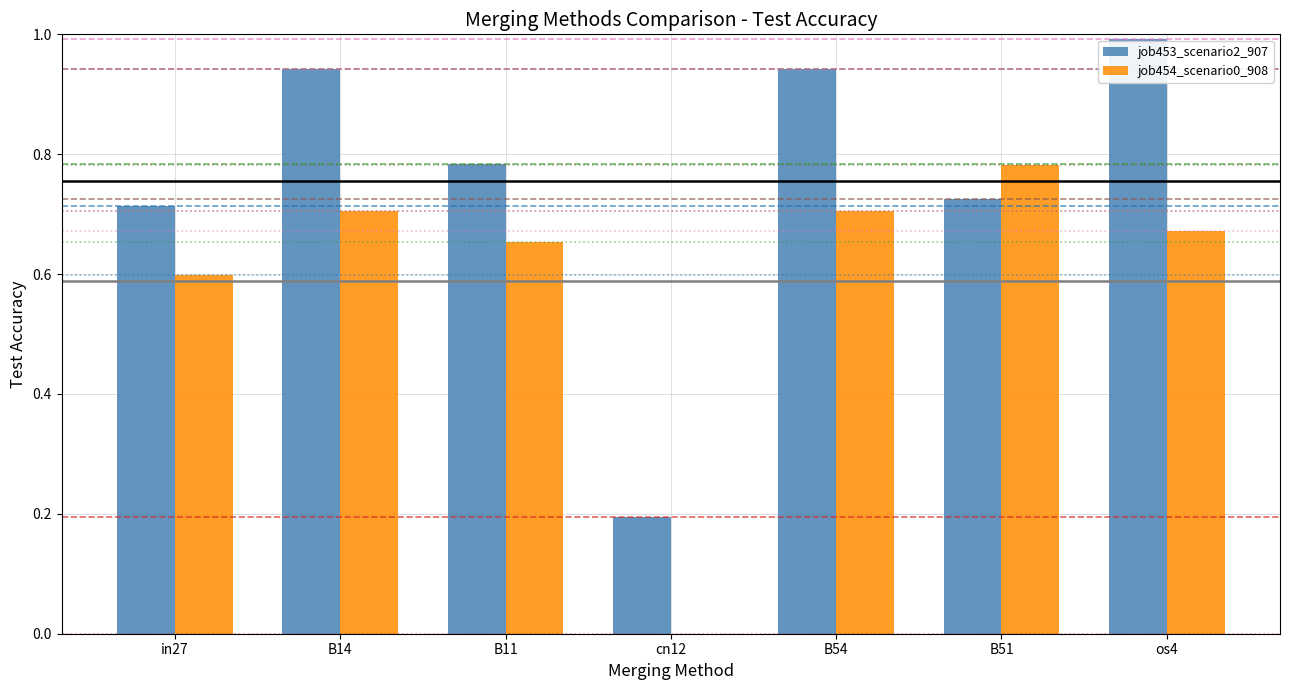

What is the maximum value shown in the chart?

1.0